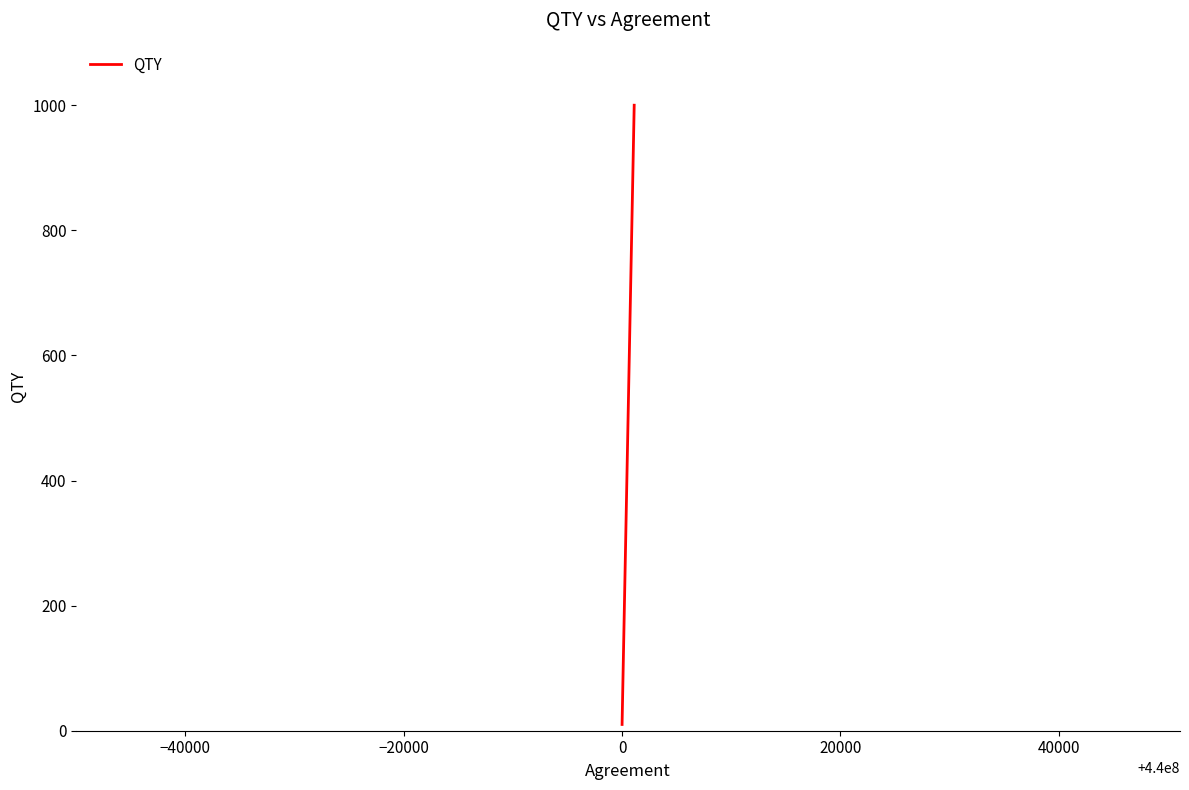

Reading right to left, transcribe all the data shown in this chart.

1000	10